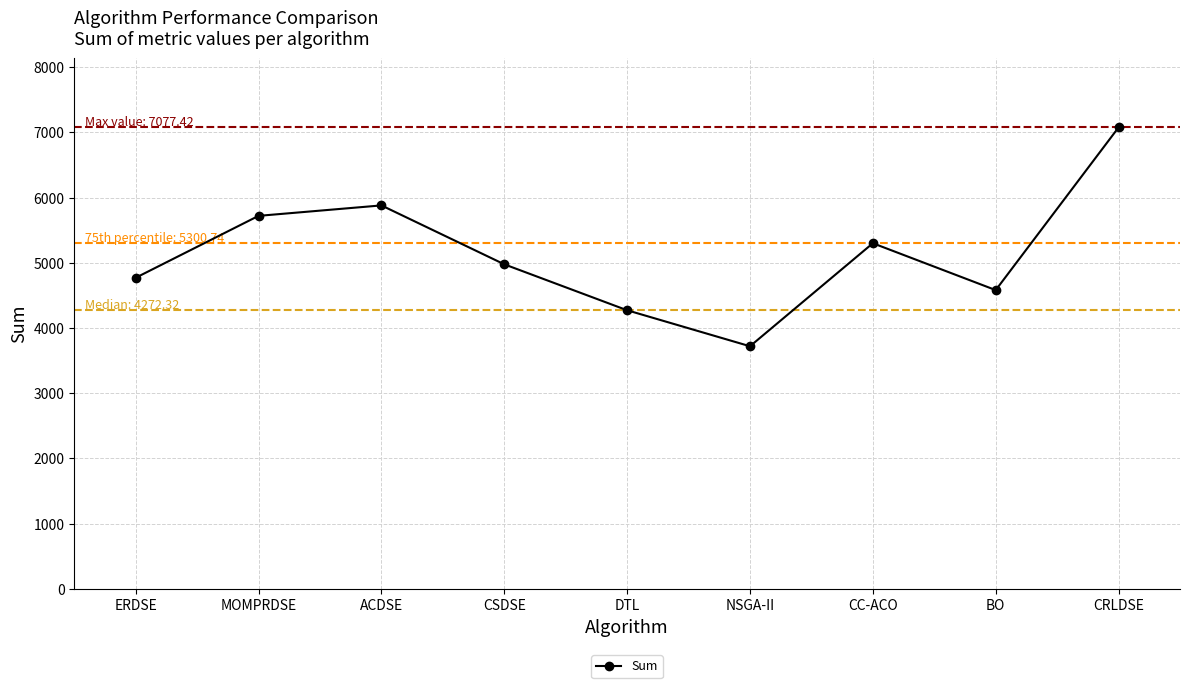

How many lines are shown in the chart?

1